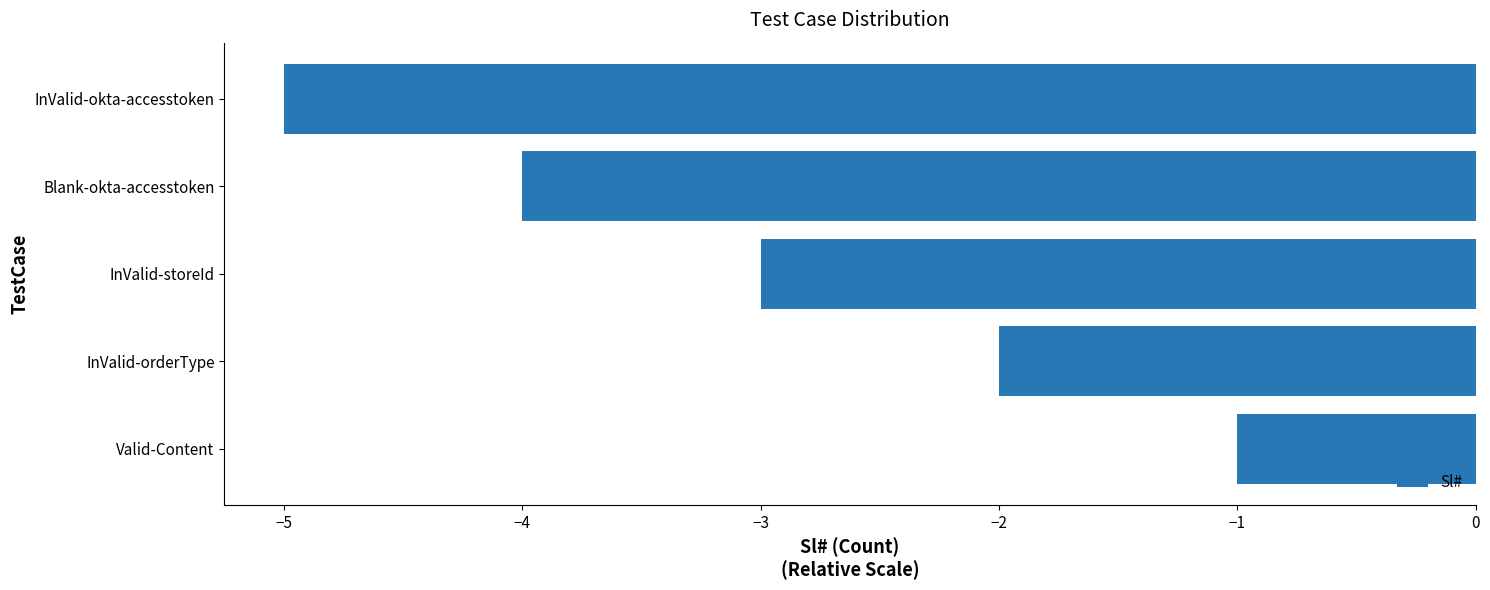

At which category does the chart reach its peak across all series?

Valid-Content